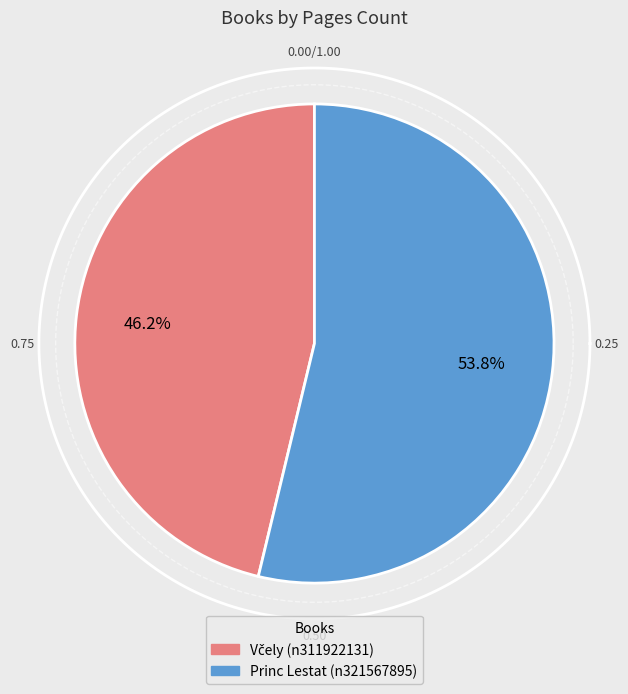

How many slices are in this pie chart?

2